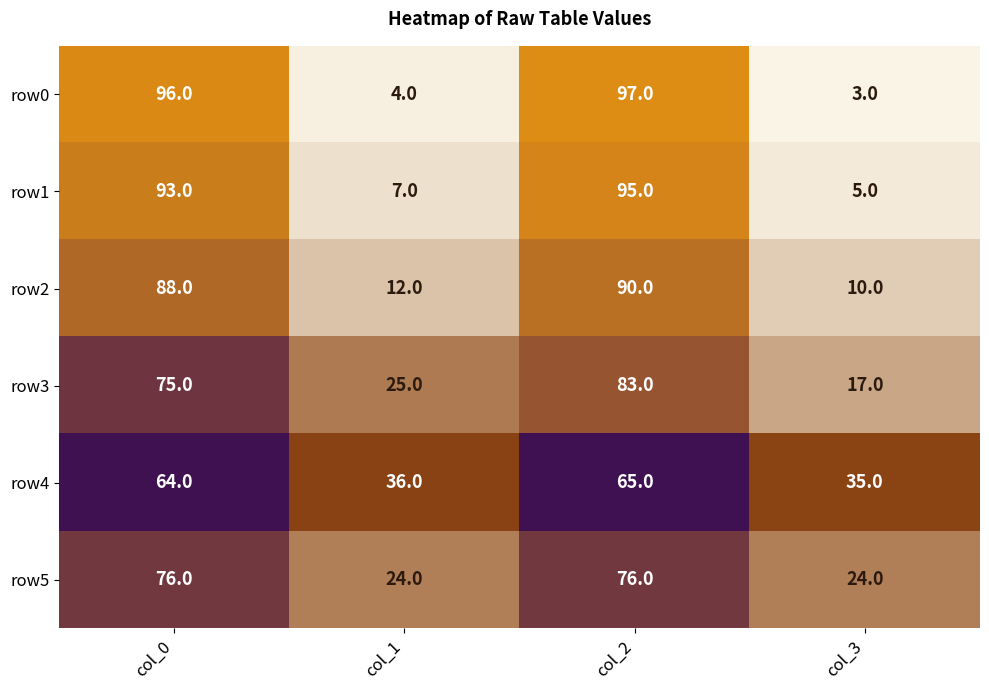

Count the number of data series in this chart.

6